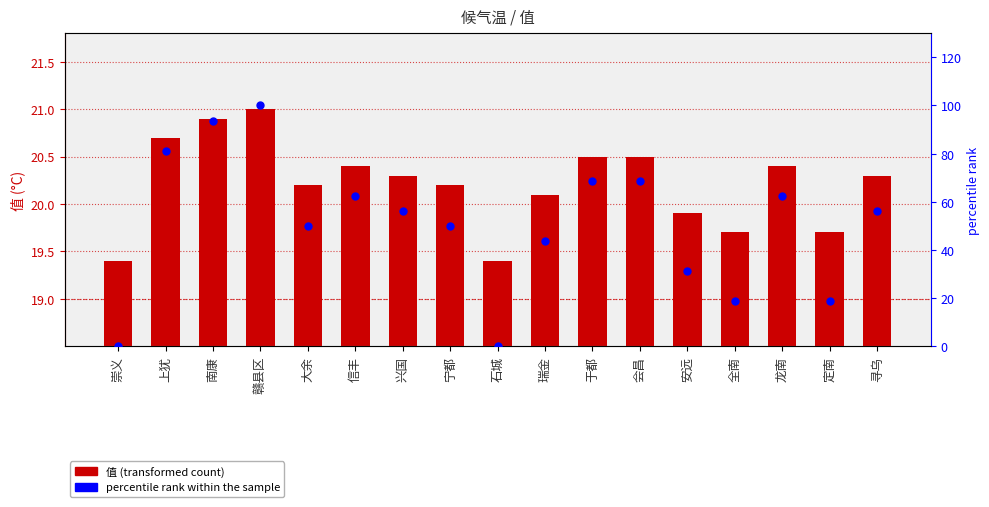

What is the total value across all series at 瑞金?

63.9